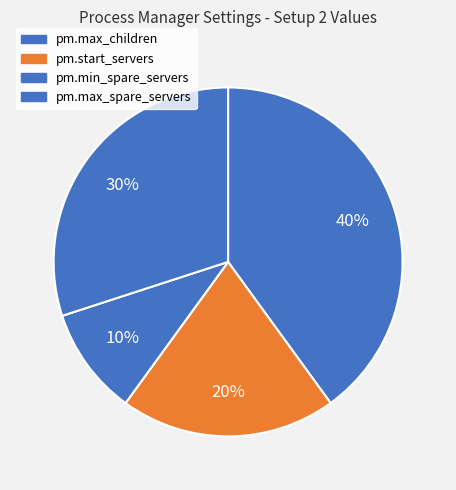

To the nearest percent, what percentage of the pie is pm.max_children?

40%